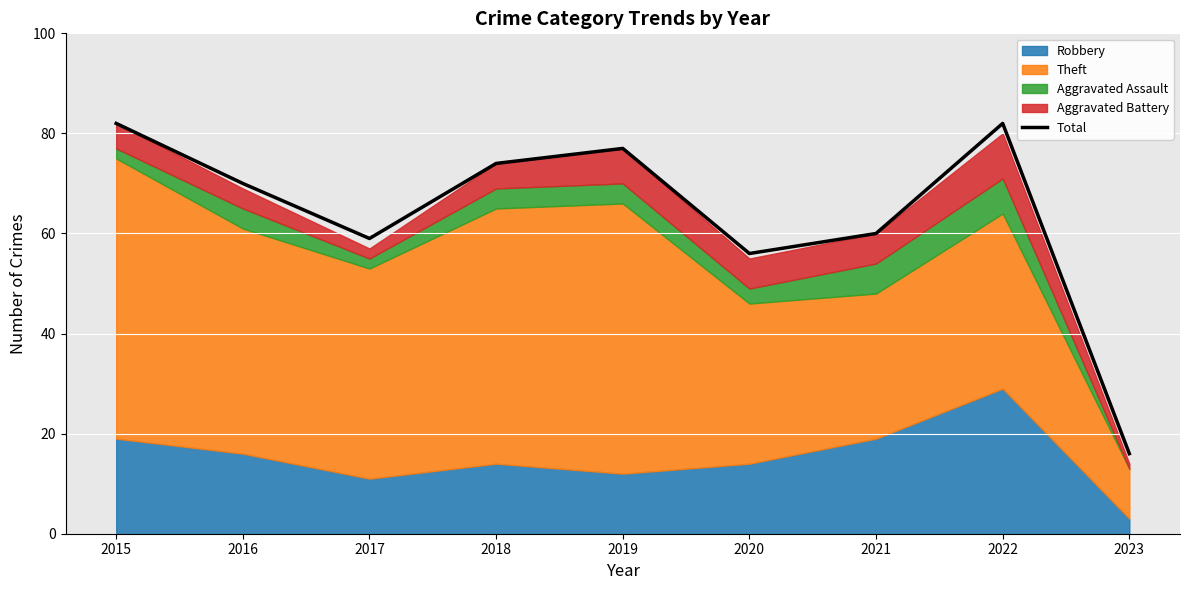

True or false: the data shows 87 at 2020.

False